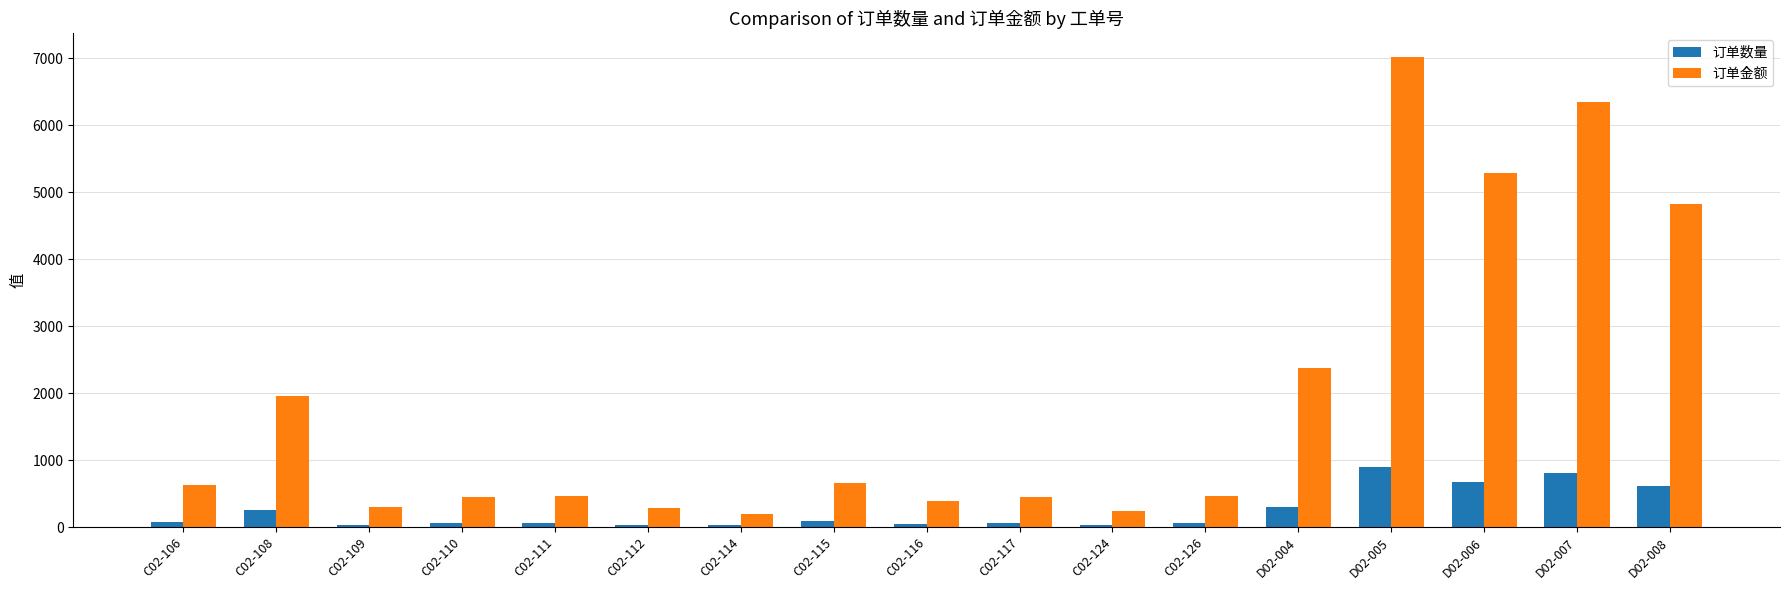

What is the spread (max minus min) of values at C02-114?

170.2